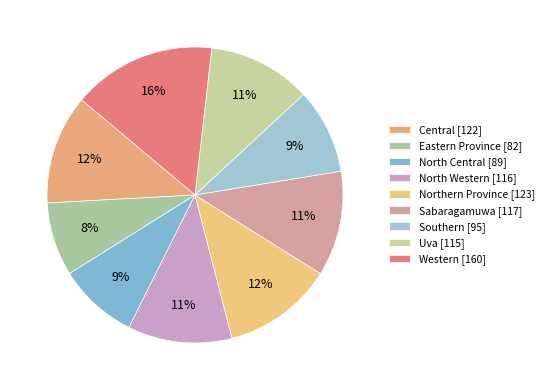

True or false: Central accounts for 26% of the total.

False